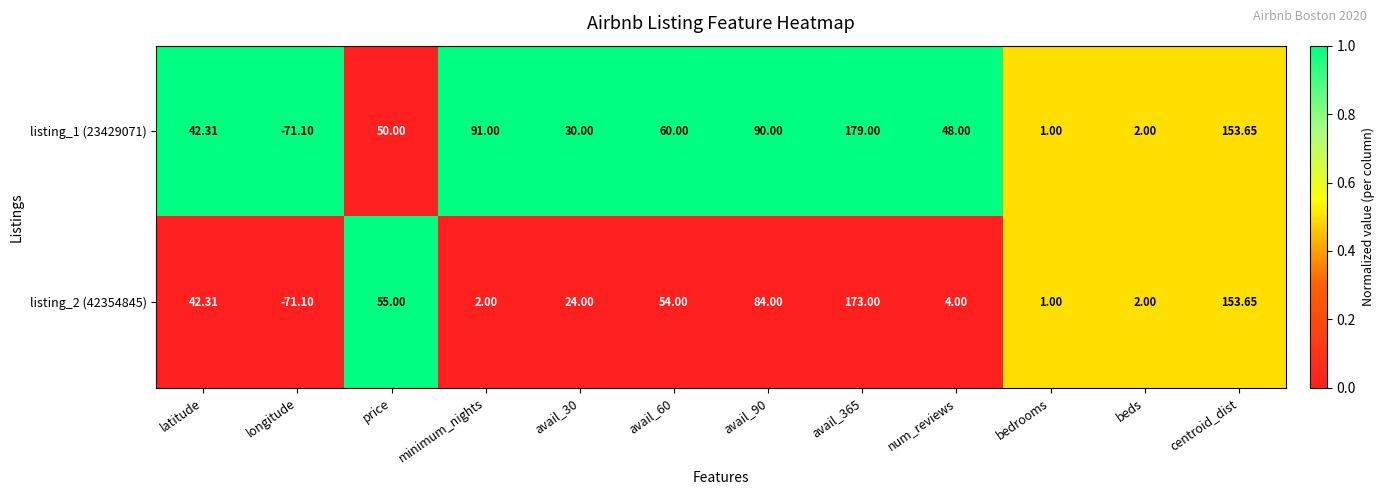

Which label corresponds to the smallest value in the chart?

longitude